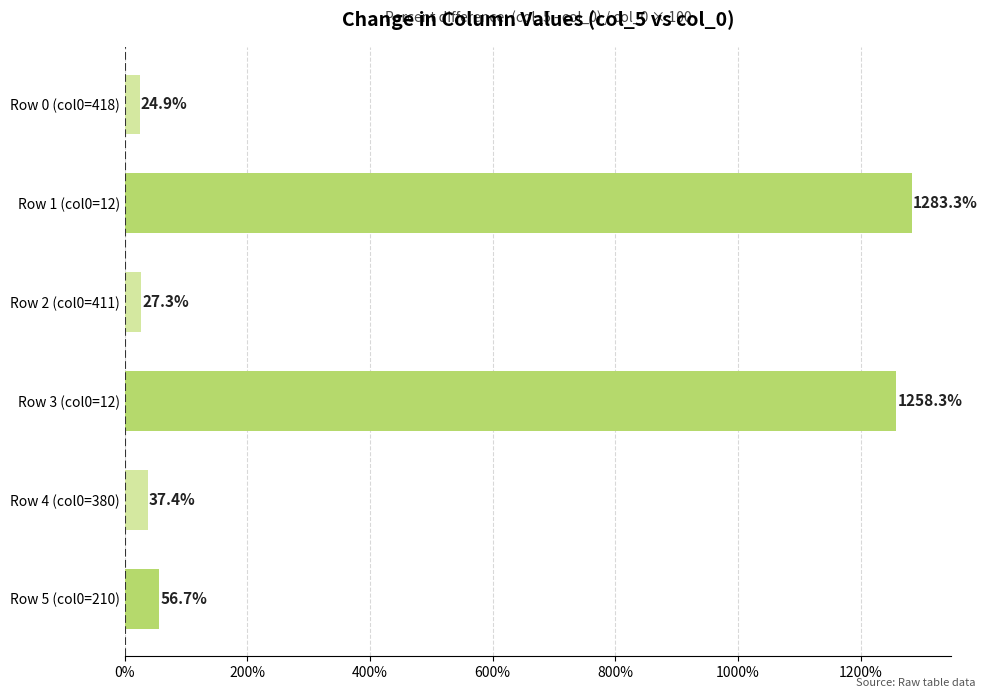

What is the difference between the maximum and minimum values?

1258.5